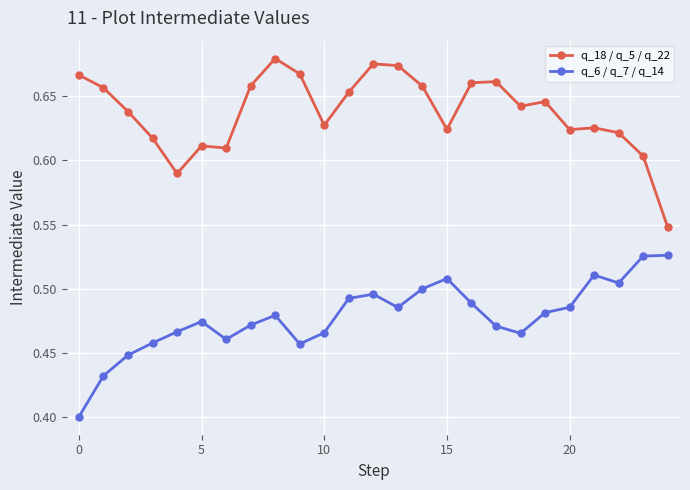

True or false: q_6 / q_7 / q_14 and q_18 / q_5 / q_22 cross at least once.

False